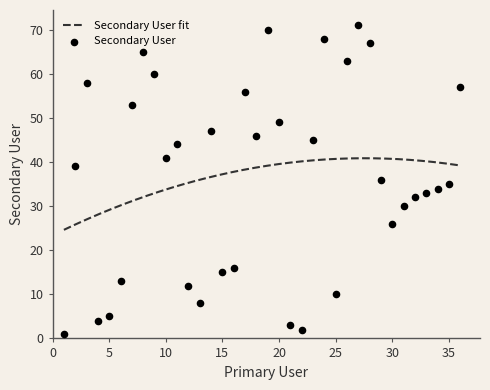

What is the ratio of the value at 28 to the value at 17?

1.2